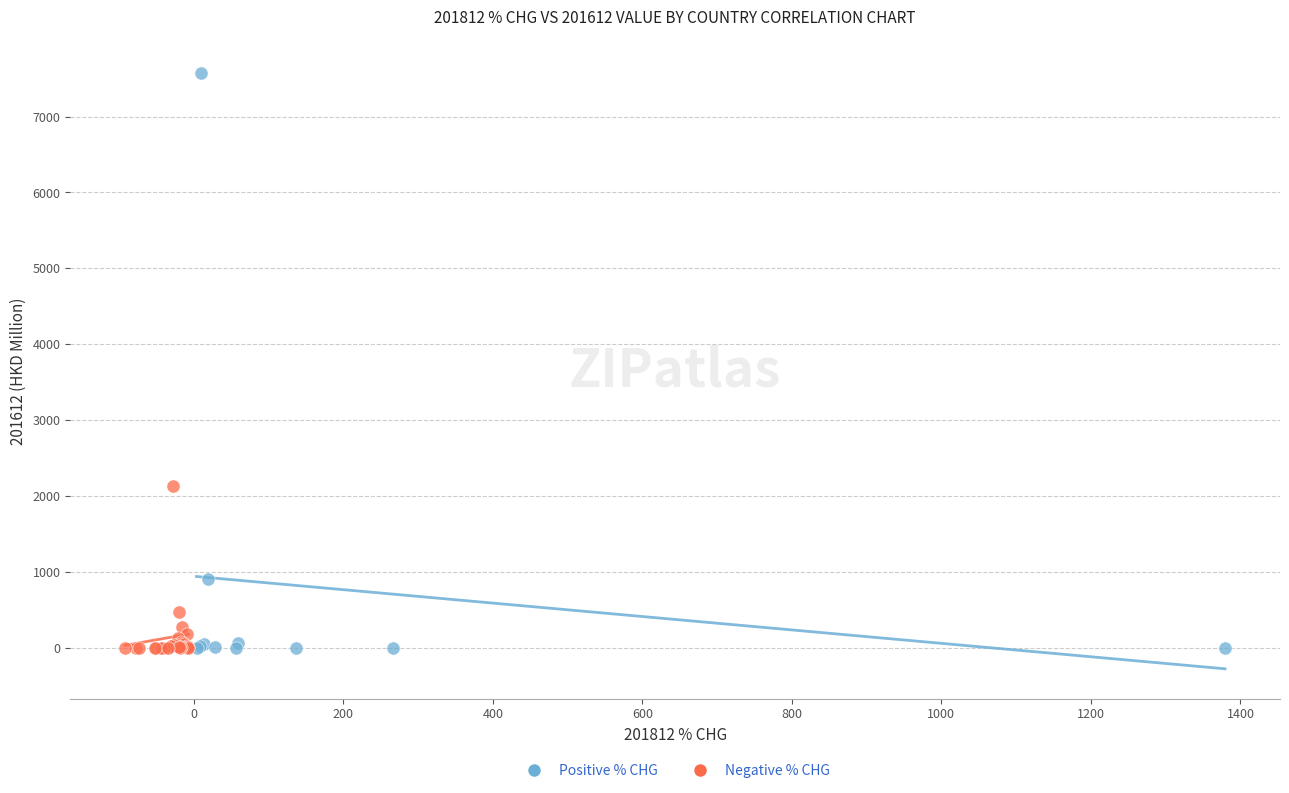

Which series reaches the maximum Y coordinate?

Positive % CHG